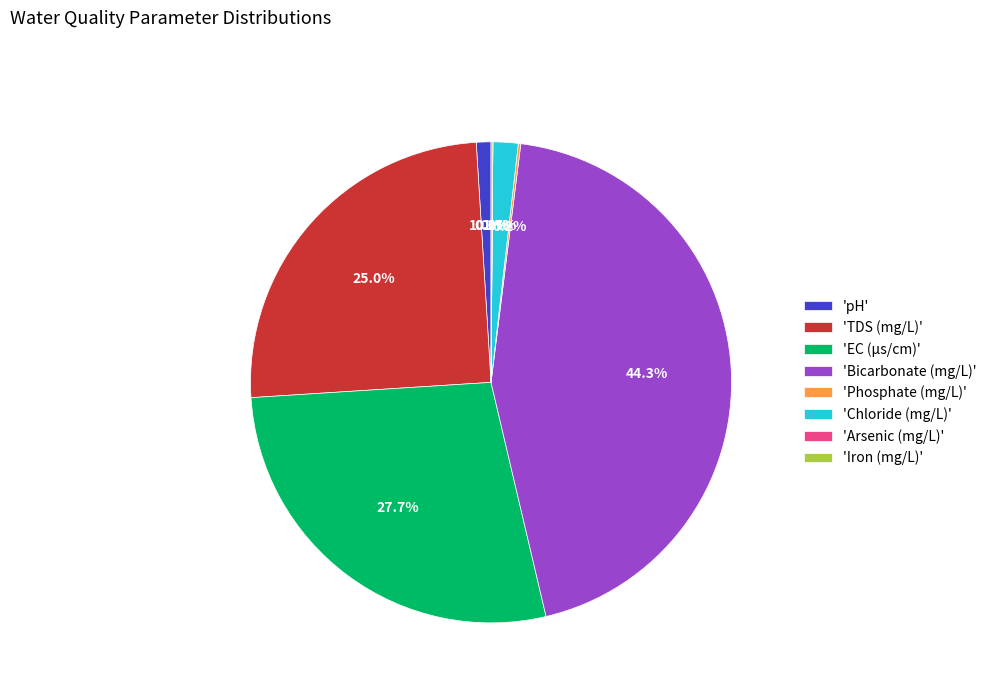

Does any single category account for the majority?

No